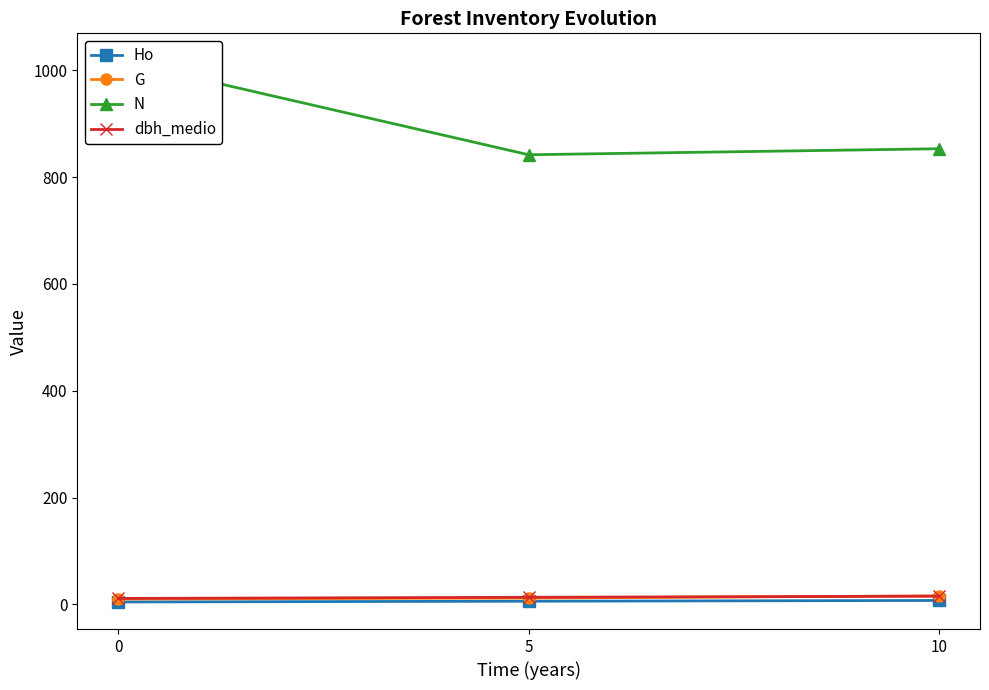

Rank the series by their maximum value, from highest to lowest.

N, G, dbh_medio, Ho